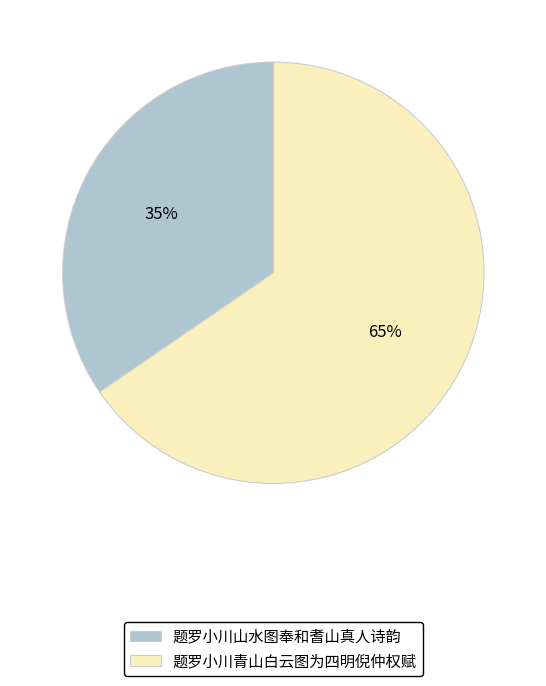

Which slice is the largest?

题罗小川青山白云图为四明倪仲权赋